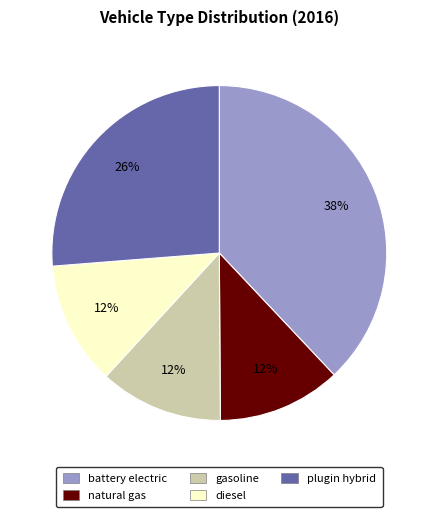

To the nearest percent, what portion does battery electric represent?

38%